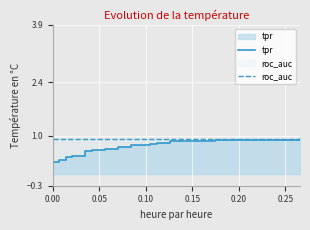

True or false: tpr has a value of 0.2 at 0.00.

True